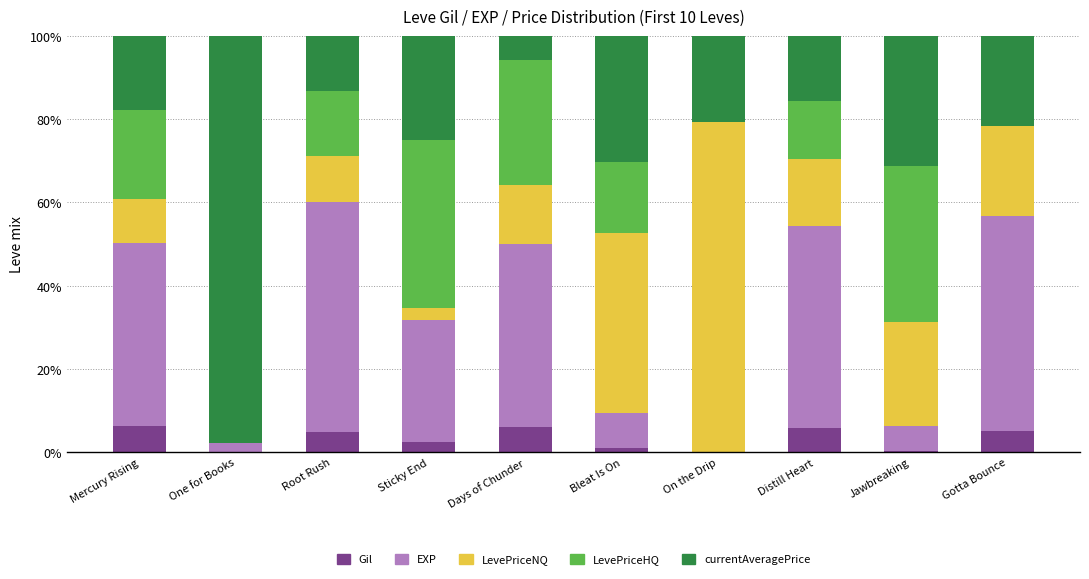

What is the highest value of the Gil series?

6.2